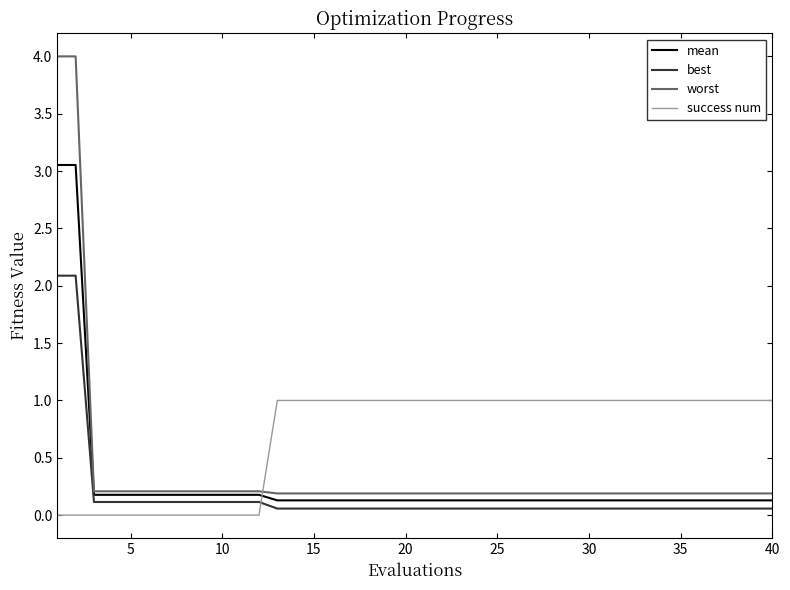

Does the chart display data point markers on the line(s)?

No